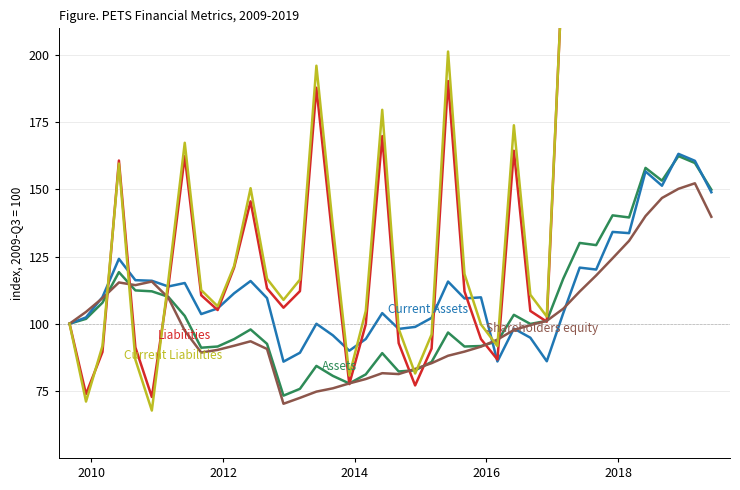

Rank the series by their maximum value, from lowest to highest.

Shareholders equity, Assets, Current Assets, Liabilities, Current Liabilities